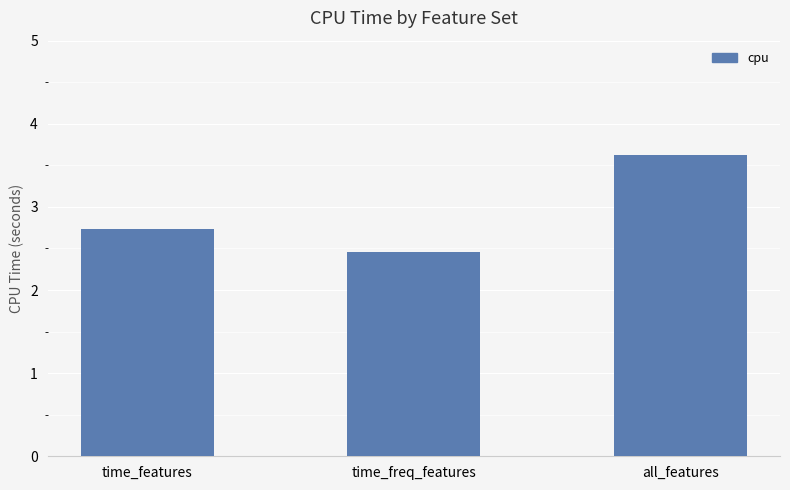

At which label is the value closest to 3?

time_features